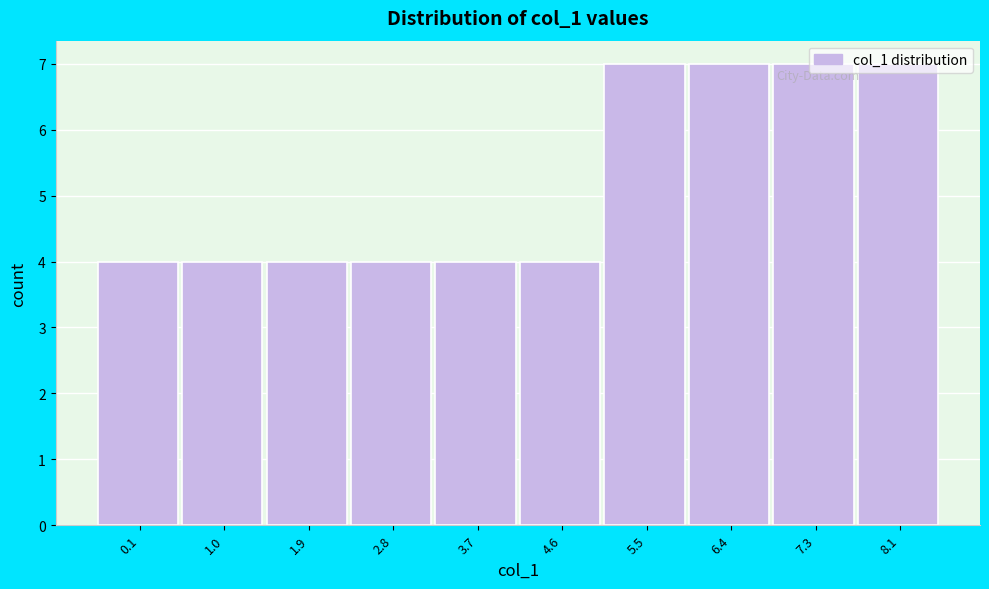

Approximately how many times larger is the value at 3.7 compared to 0.1?

1.0